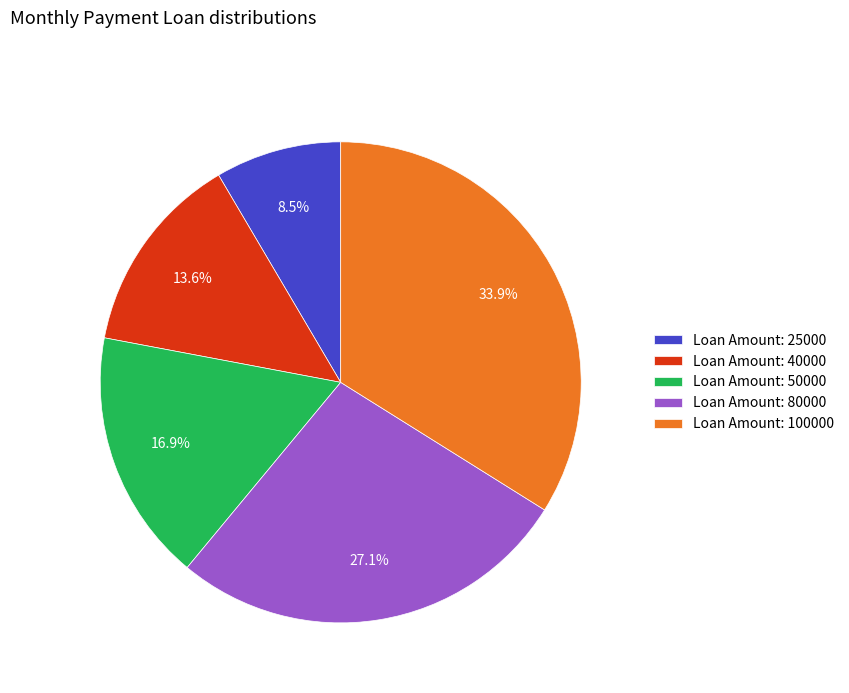

Is there any slice that represents more than half of the pie?

No